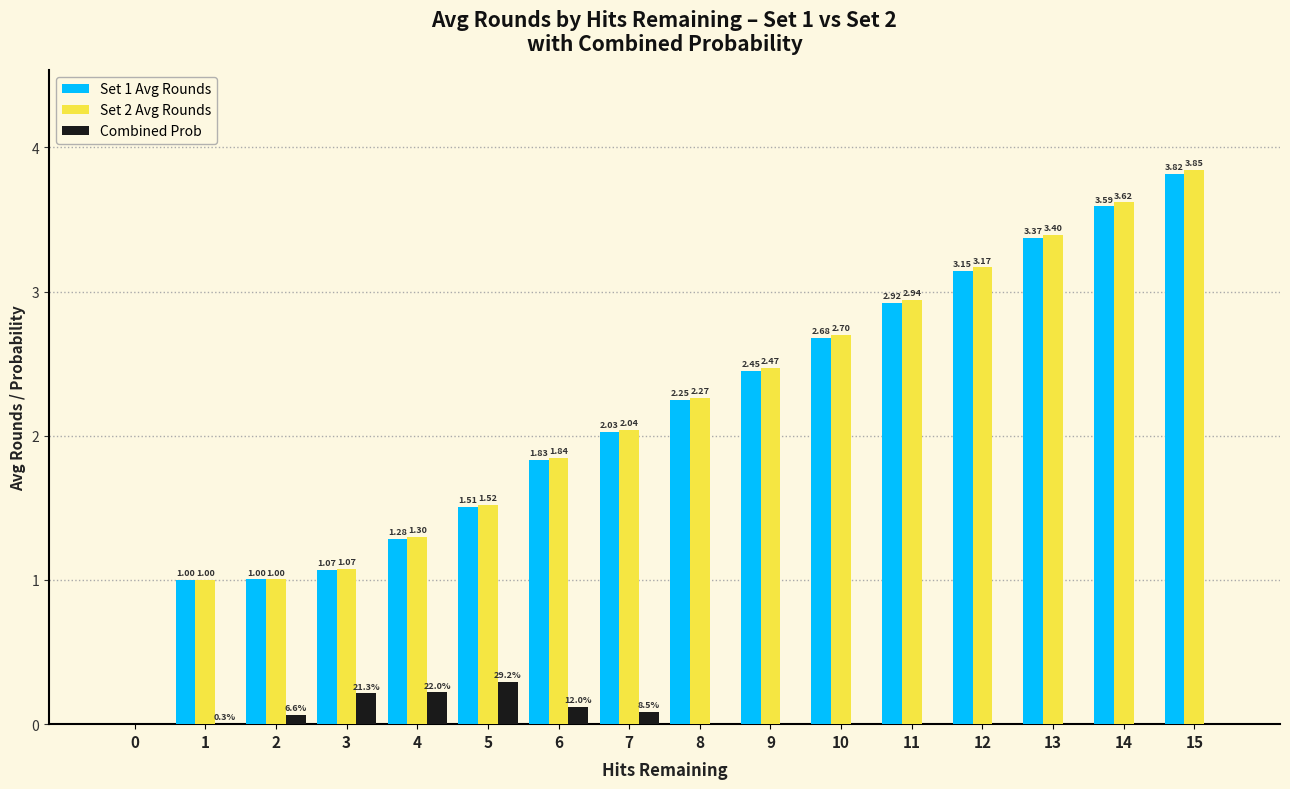

How many distinct data groups are displayed?

3